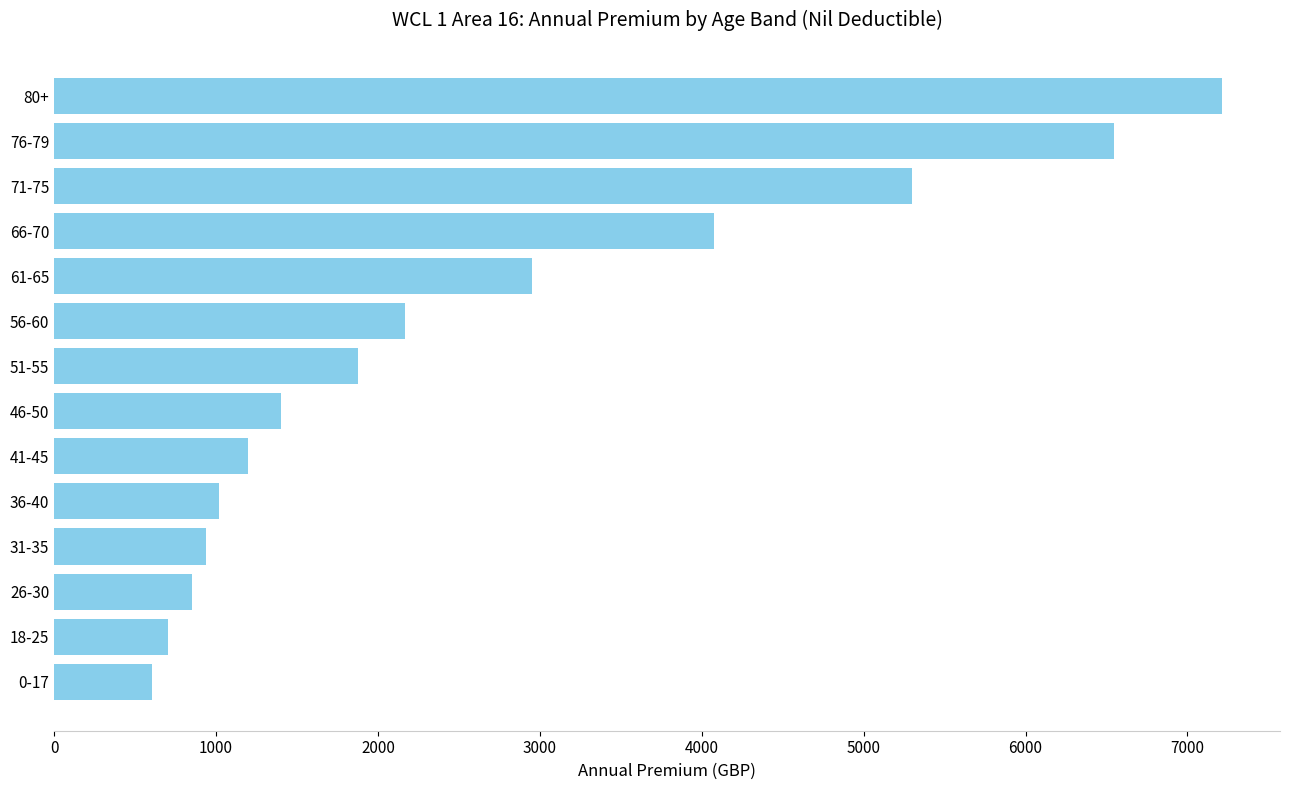

Is it true that the value at 0-17 is 365.1?

False